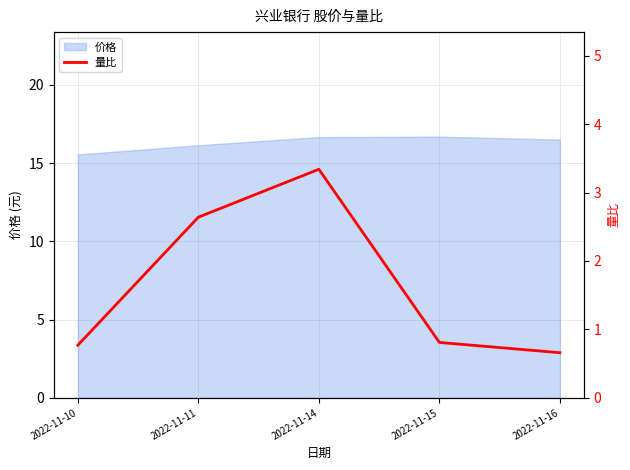

Reading left to right, what are all the values shown in this chart?

2022-11-10=0.8	2022-11-11=2.6	2022-11-14=3.3	2022-11-15=0.8	2022-11-16=0.7